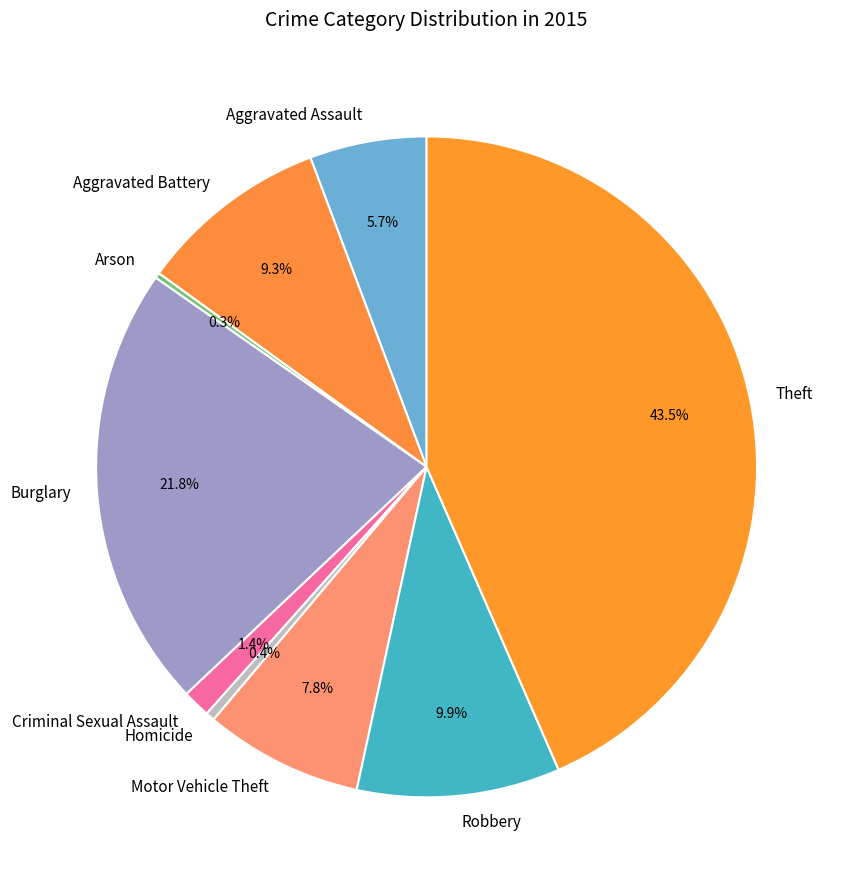

The Criminal Sexual Assault slice represents 1% of the pie. True or false?

True